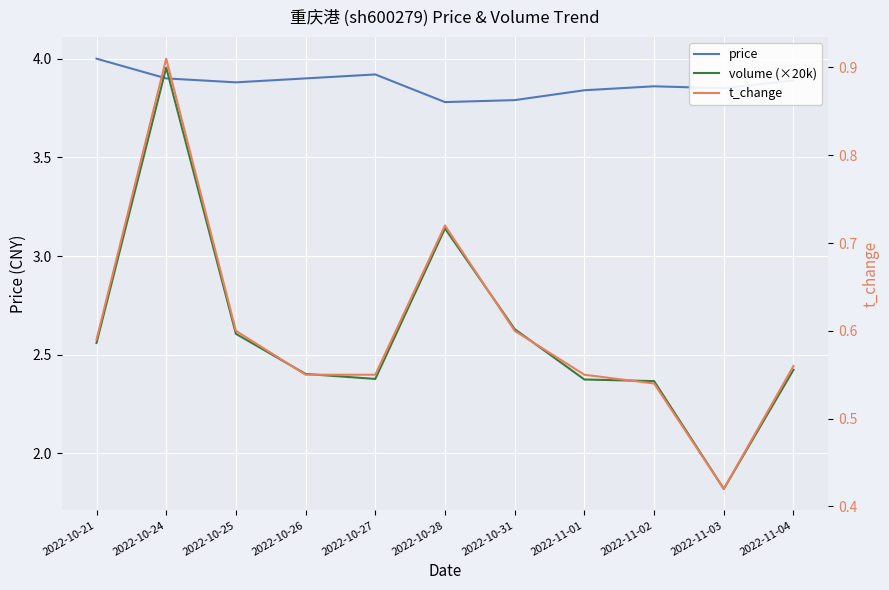

At which label is volume (×20k) closest to 2?

2022-11-03